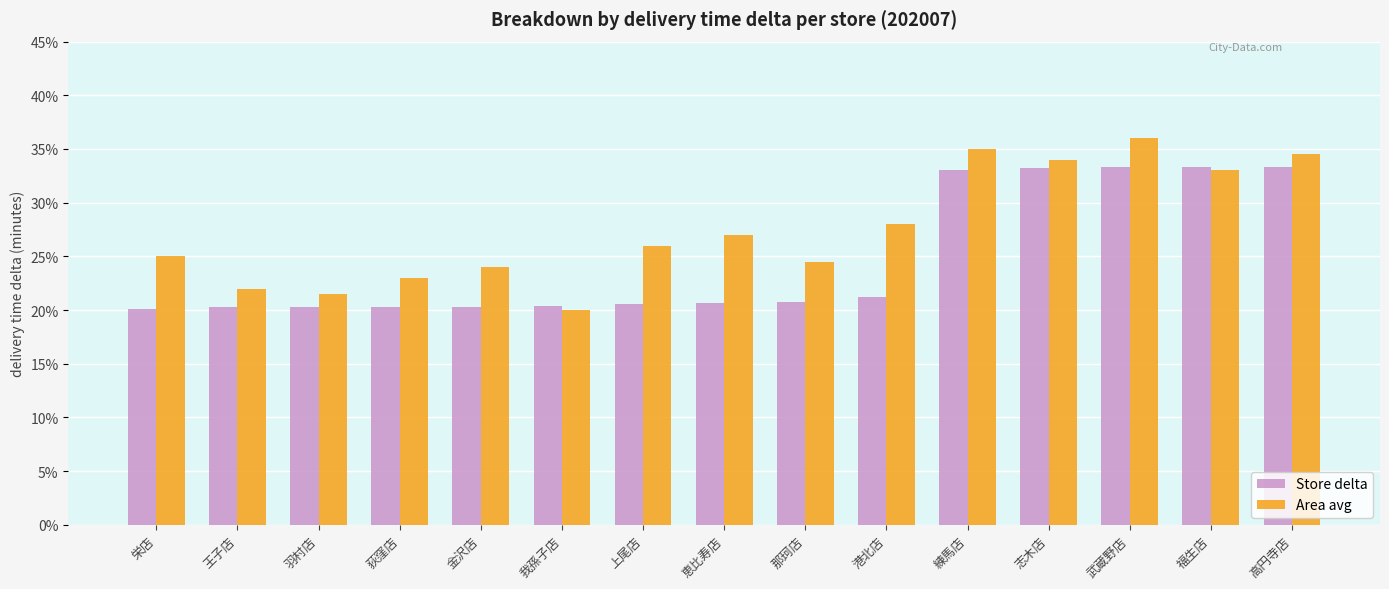

How many distinct data groups are displayed?

2